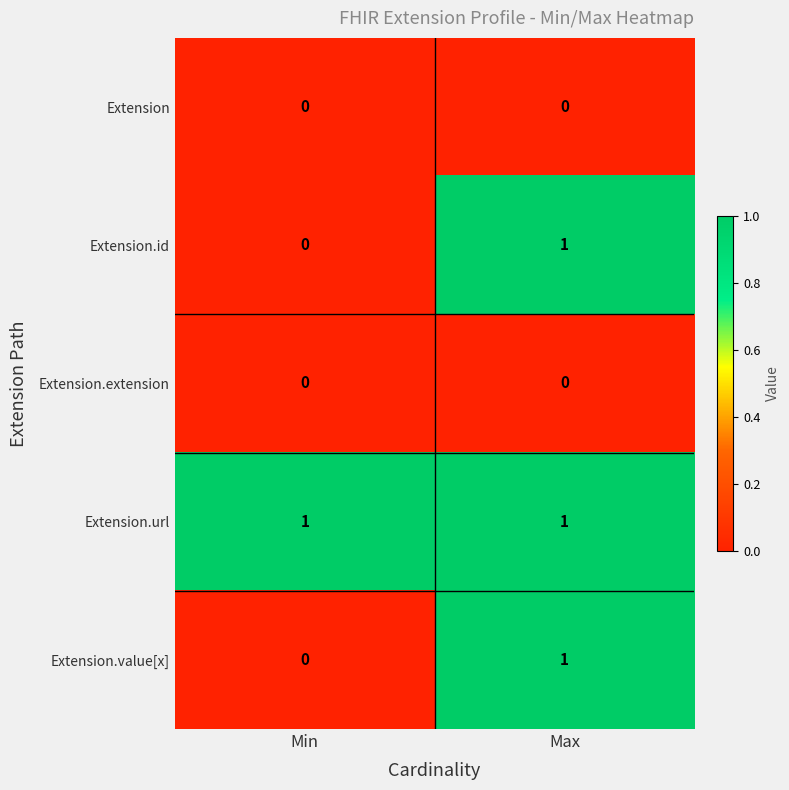

At which label does Extension.id reach its minimum?

Min